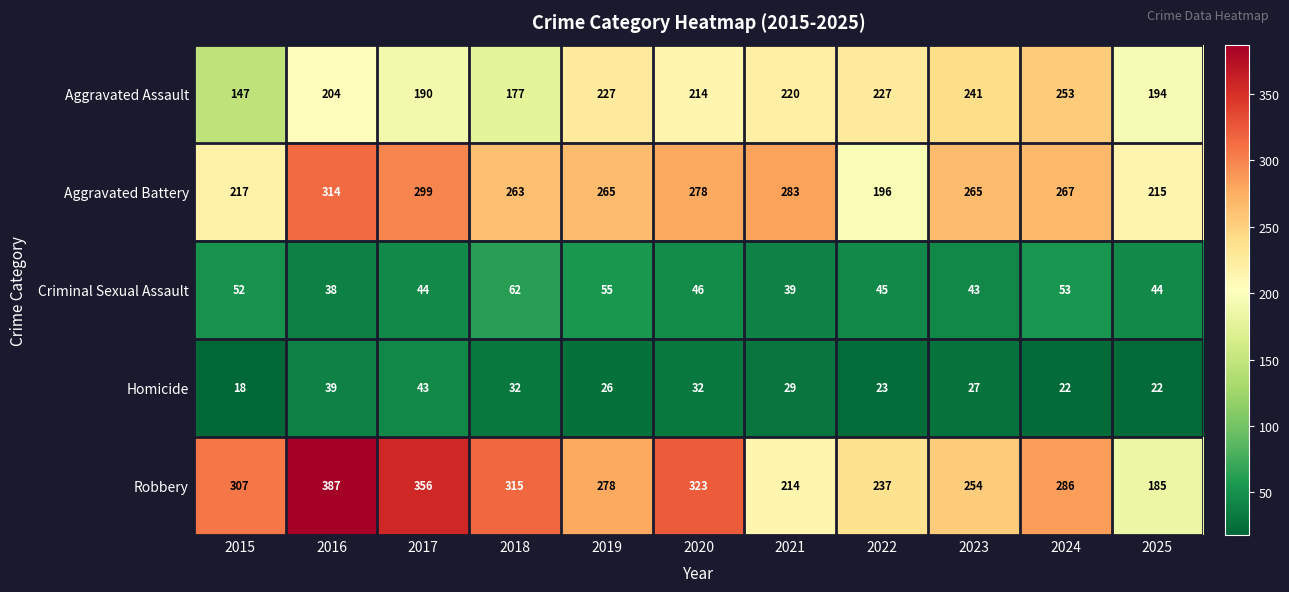

Is it true that Criminal Sexual Assault equals 25 at 2025?

False